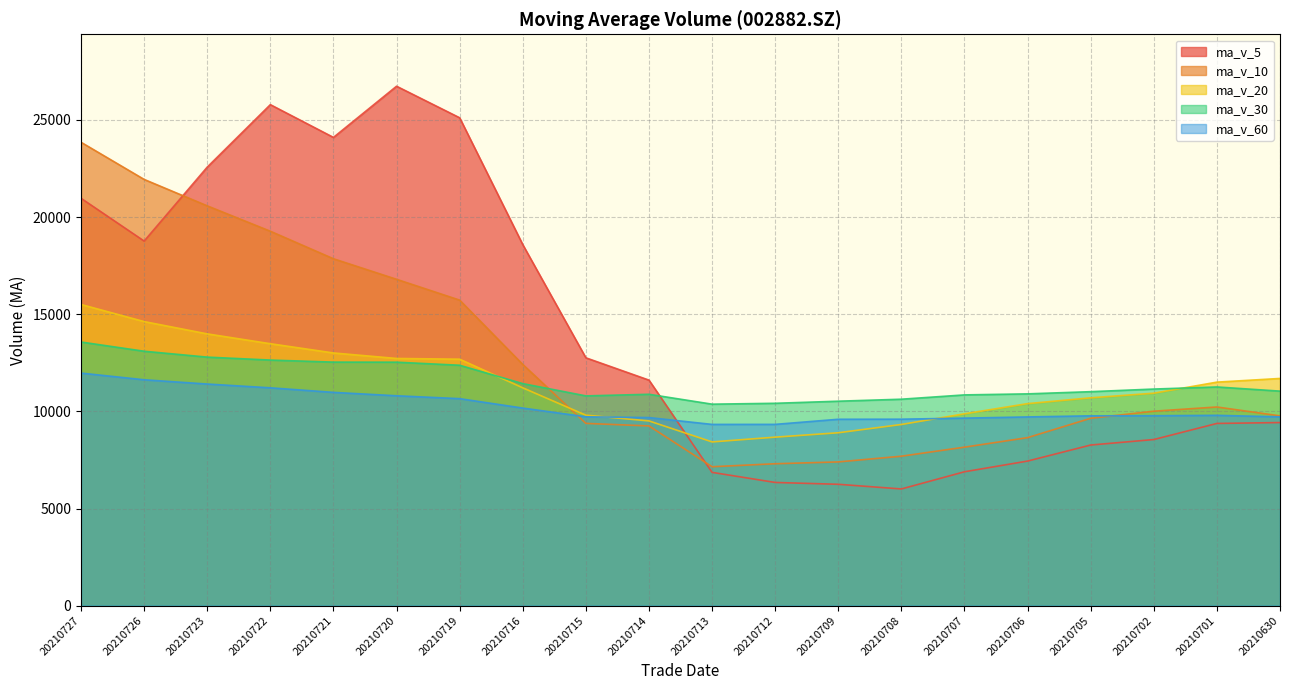

At how many categories does at least one series exceed 17549?

8